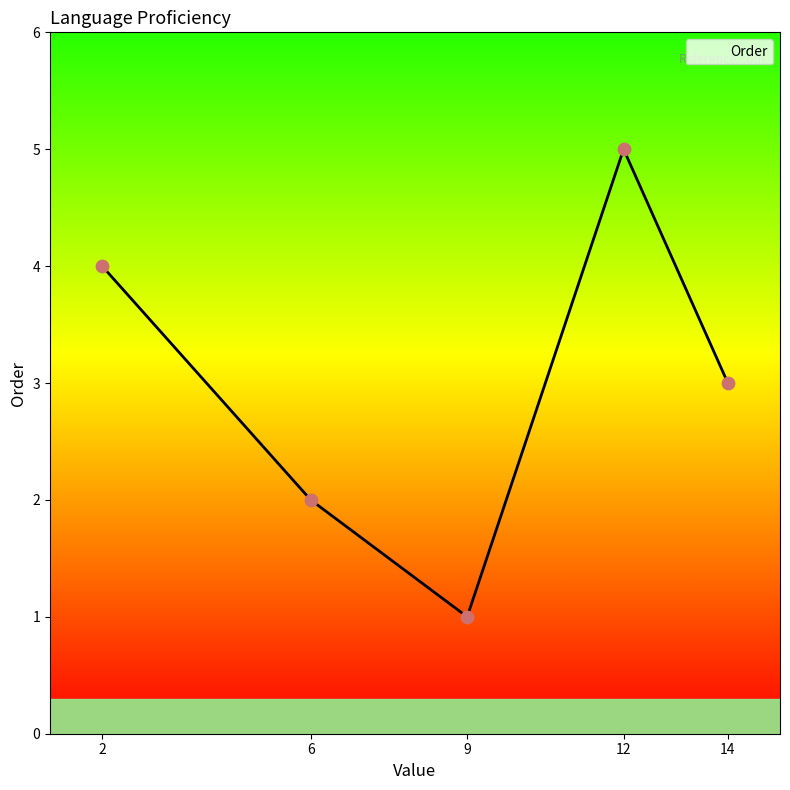

What is the change in value from German to Russian?

+3